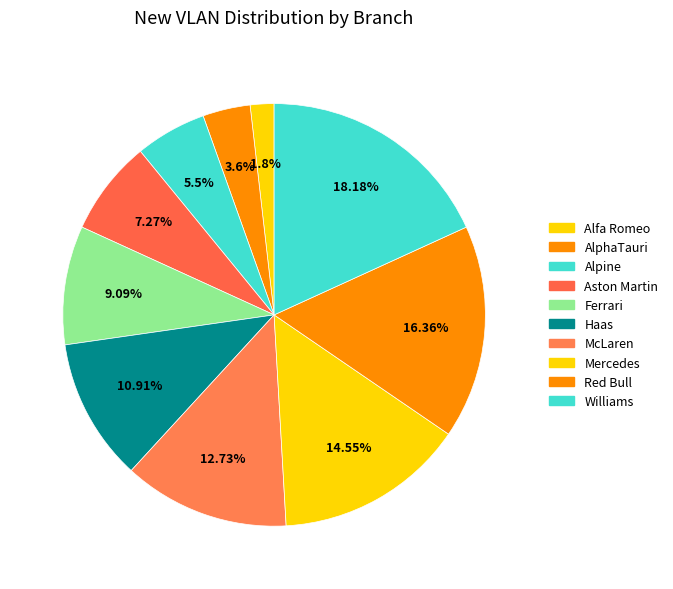

What percentage do Red Bull and Haas together represent?

27.3%